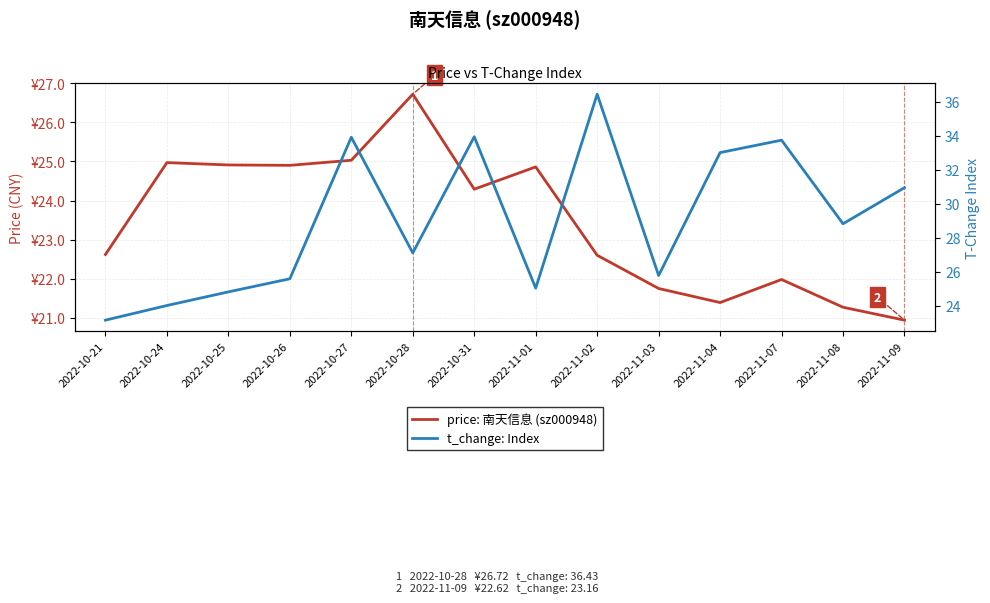

Does the chart have visible grid lines?

Yes